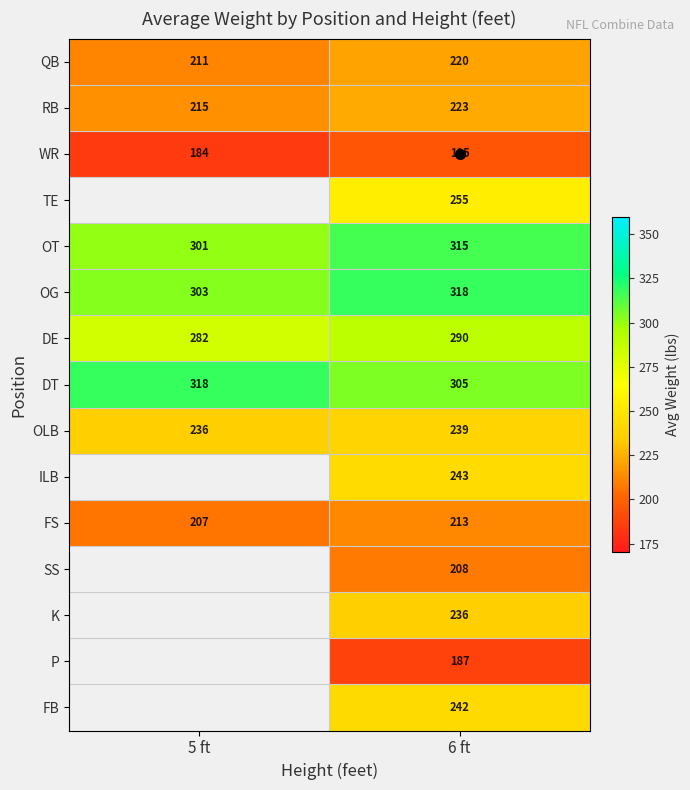

The value of FB at 6 ft is 242.0. True or false?

True